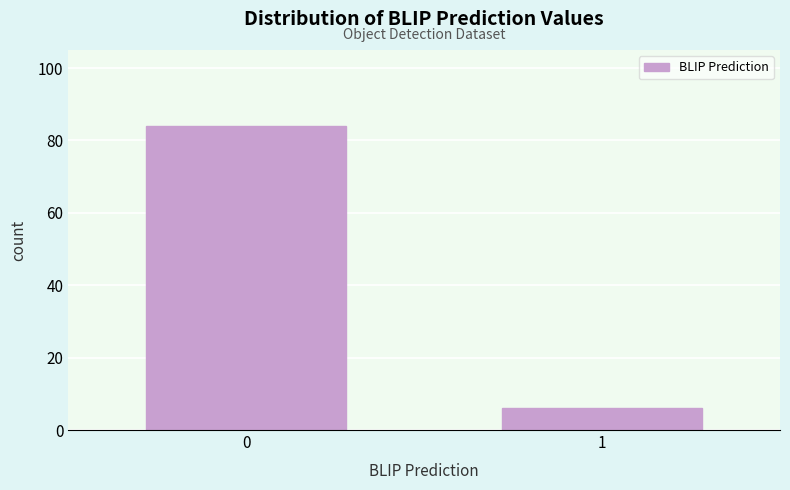

Reading right to left, list all the values displayed in this chart.

1=6	0=84